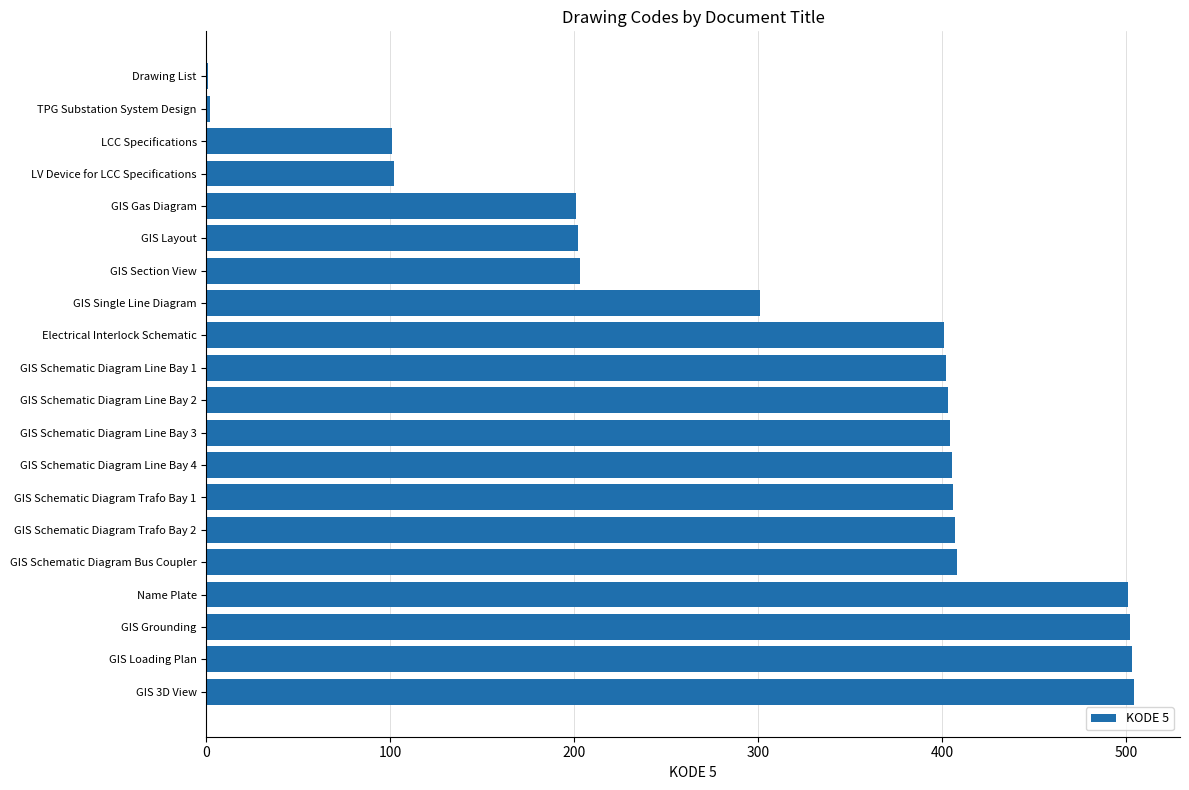

The value at GIS Schematic Diagram Bus Coupler is 408. True or false?

True